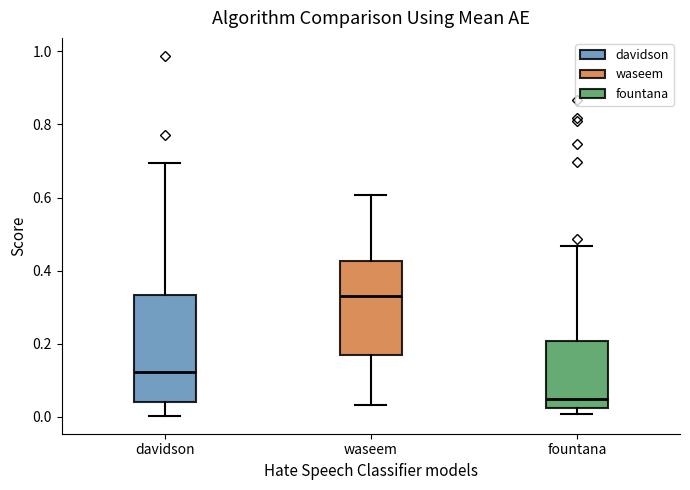

Where is the lower edge of the box for fountana on the y-axis? The values are not printed on the chart, so give them approximately, as read against the axis.

0.02